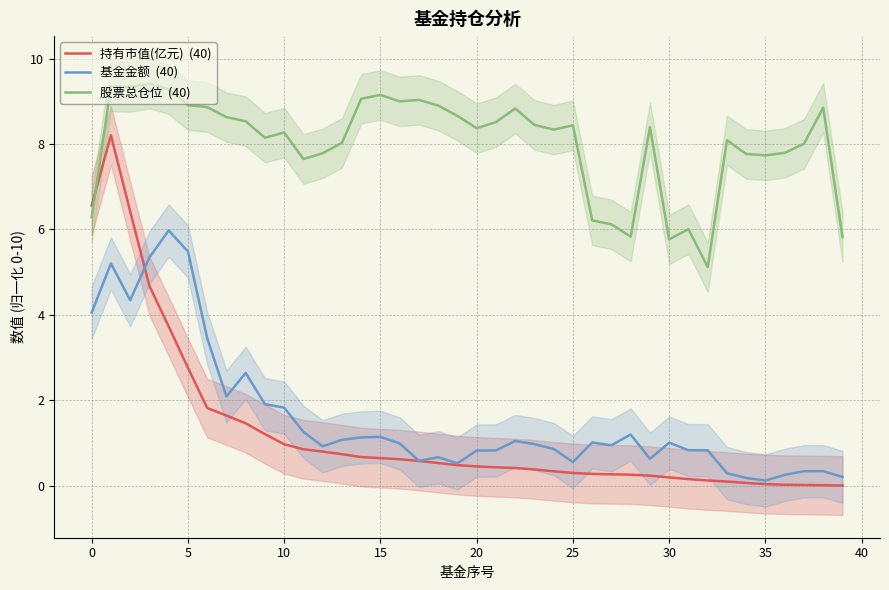

True or false: 股票总仓位 and 基金金额 cross at least once.

False